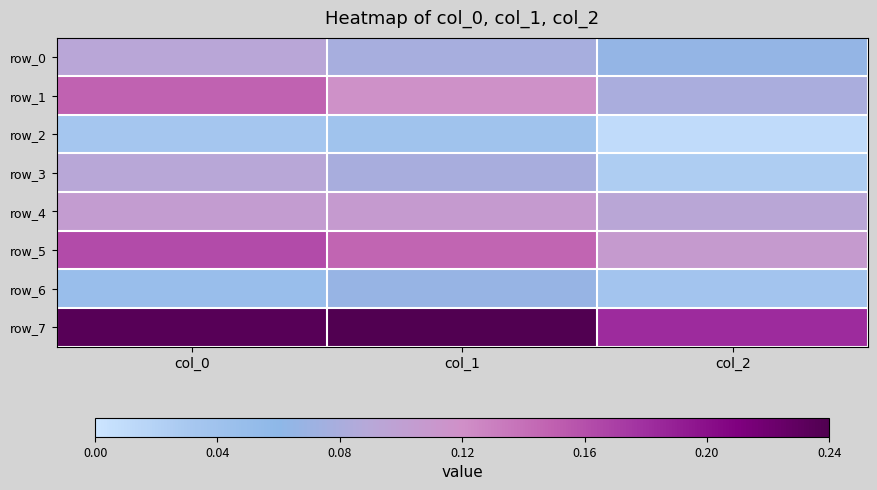

List the series in order of their peak value, lowest first.

row_2, row_6, row_3, row_0, row_4, row_1, row_5, row_7